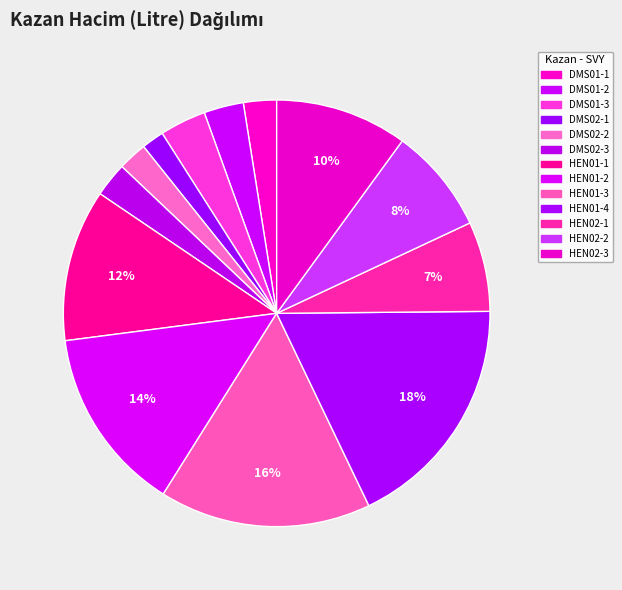

Rank the categories by value from highest to lowest.

HEN01-4, HEN01-3, HEN01-2, HEN01-1, HEN02-3, HEN02-2, HEN02-1, DMS01-3, DMS01-2, DMS02-3, DMS01-1, DMS02-2, DMS02-1